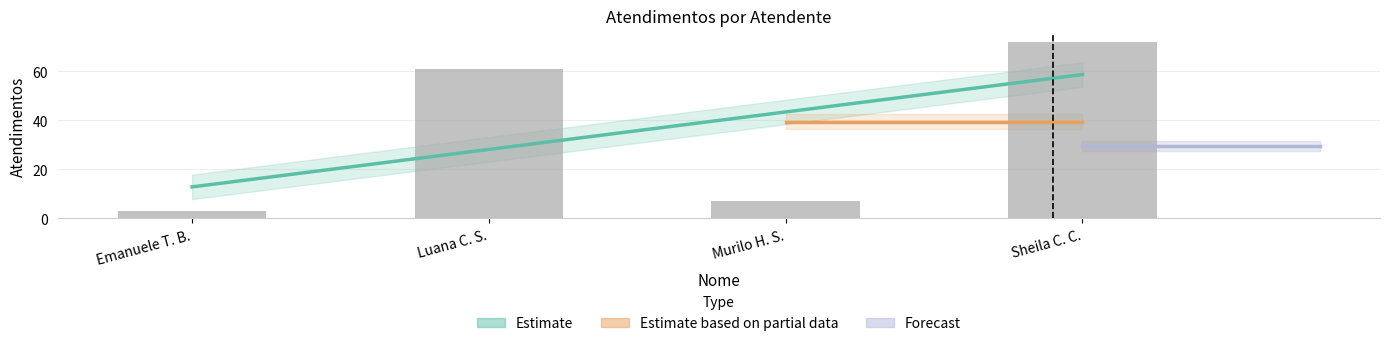

At which label does the data first exceed 61?

Sheila C. C.